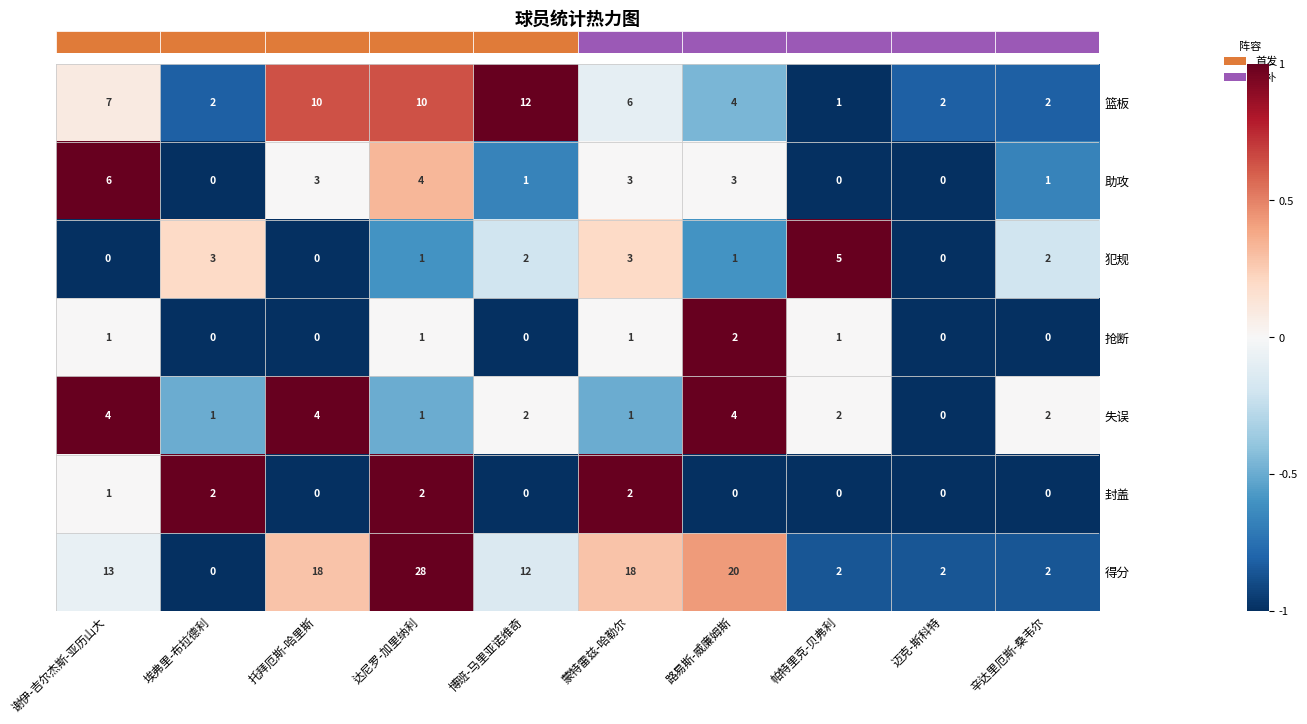

Which series has the largest total across all categories?

得分